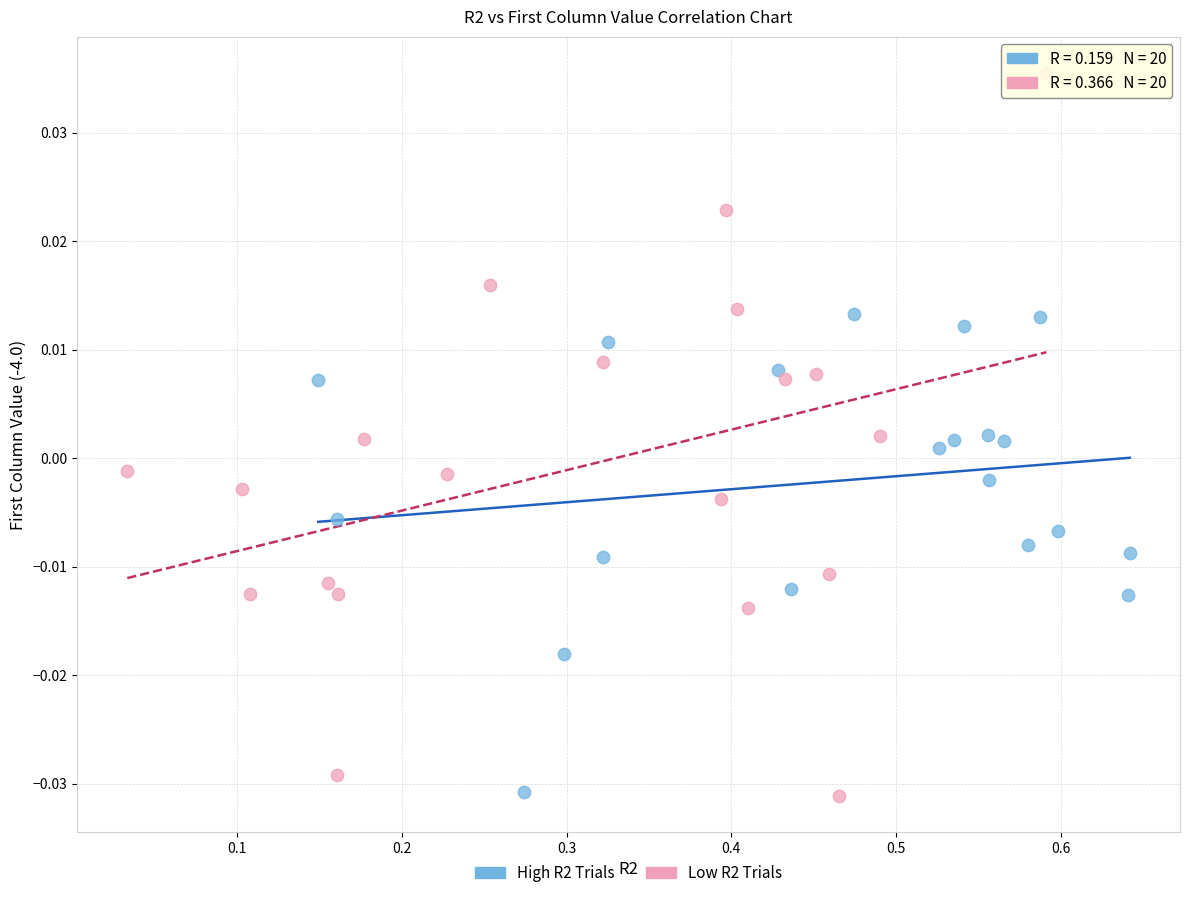

Which series has the largest Y range (max minus min)?

Low R2 Trials